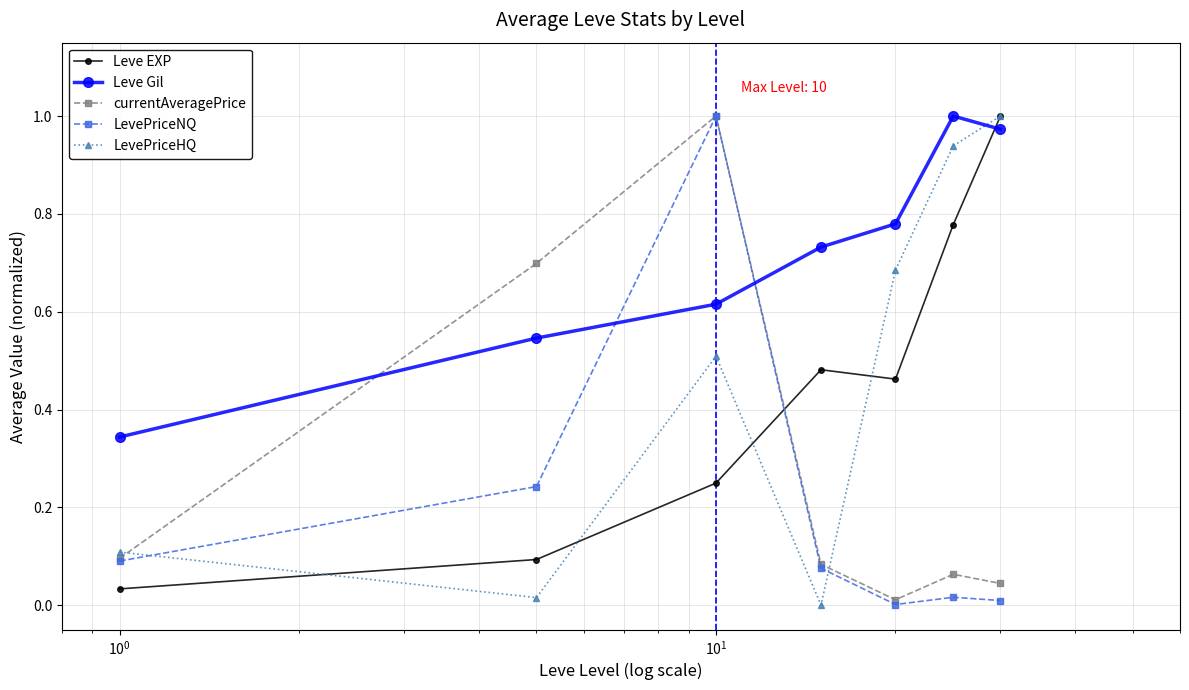

Which series has the largest total across all categories?

Leve Gil